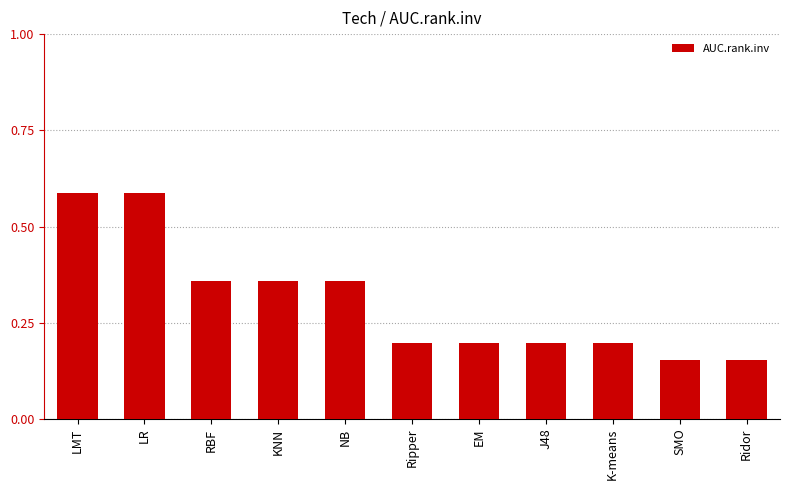

The chart shows a value of 0.1 at EM. True or false?

False